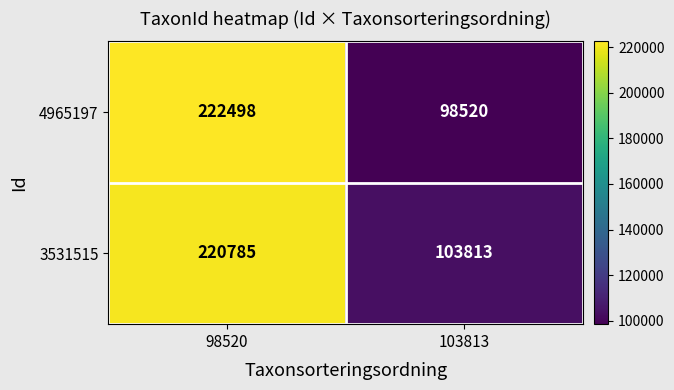

Reading left to right, list all the values displayed in this chart.

4965197: 98520=222498	103813=98520
3531515: 98520=220785	103813=103813